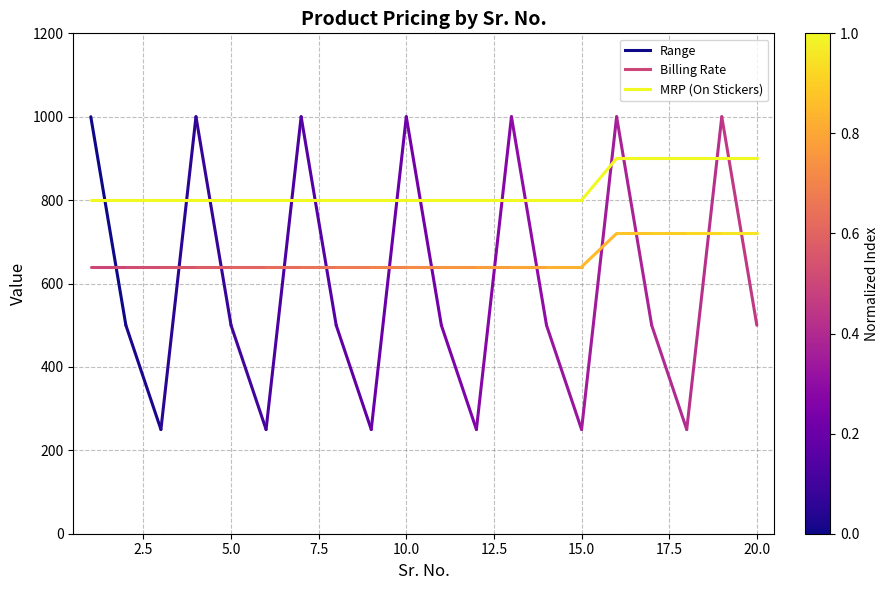

Is the value of Billing Rate at 0.0 greater than the value of Range at 0.0?

No